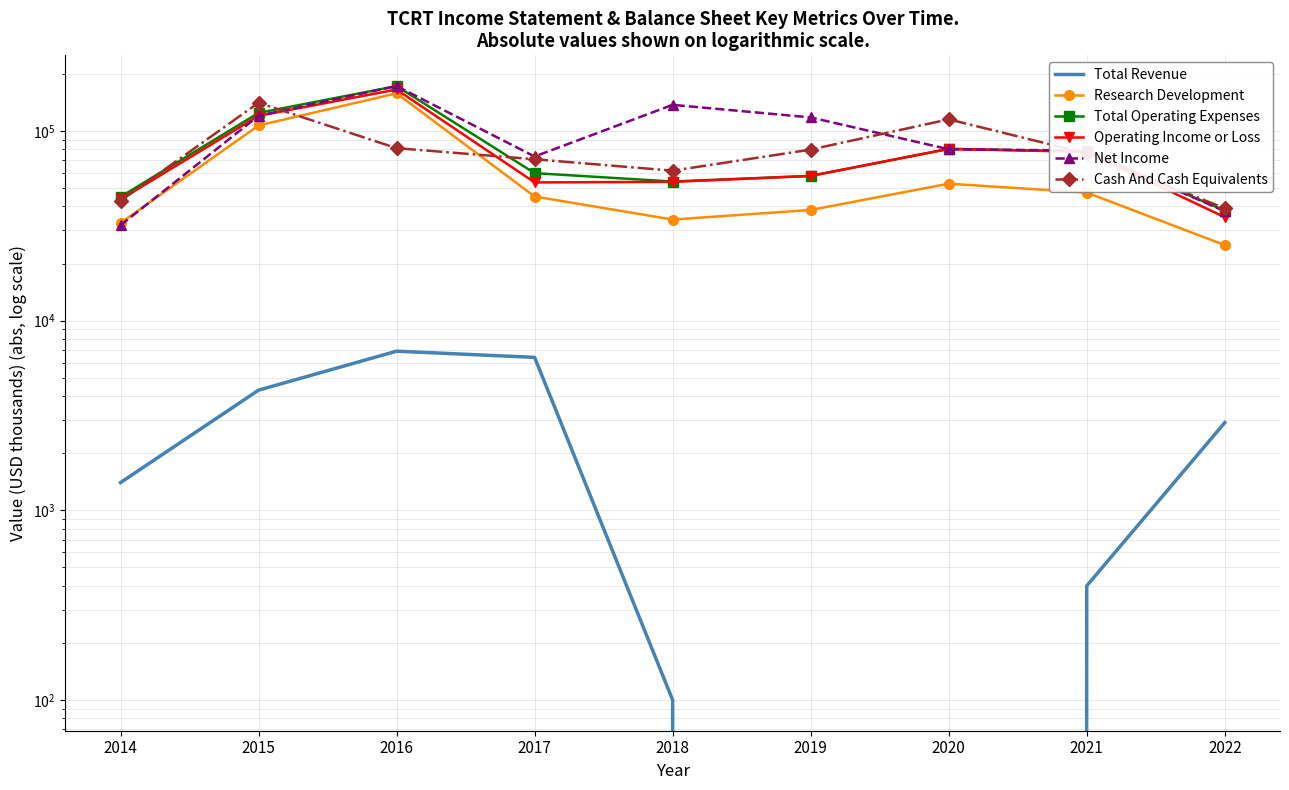

At which category does Total Revenue reach its first local peak?

2016